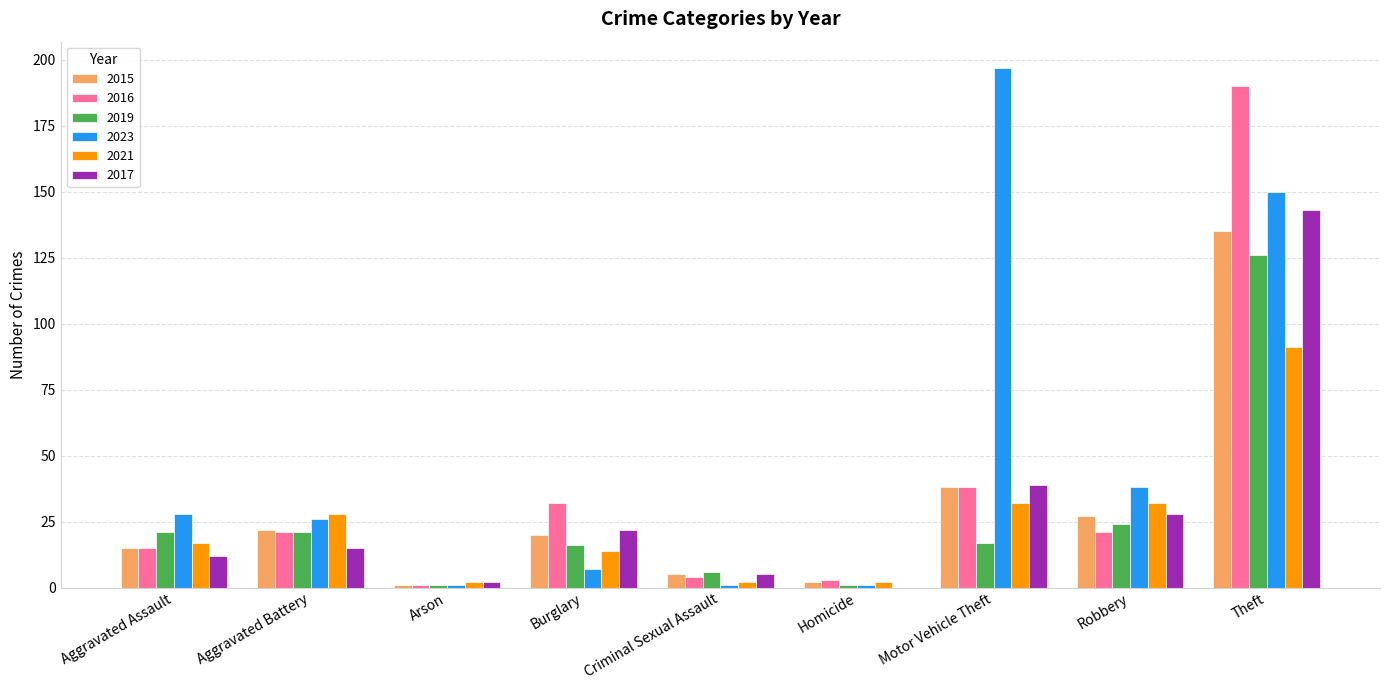

Which series changed the most between Robbery and Theft?

2016